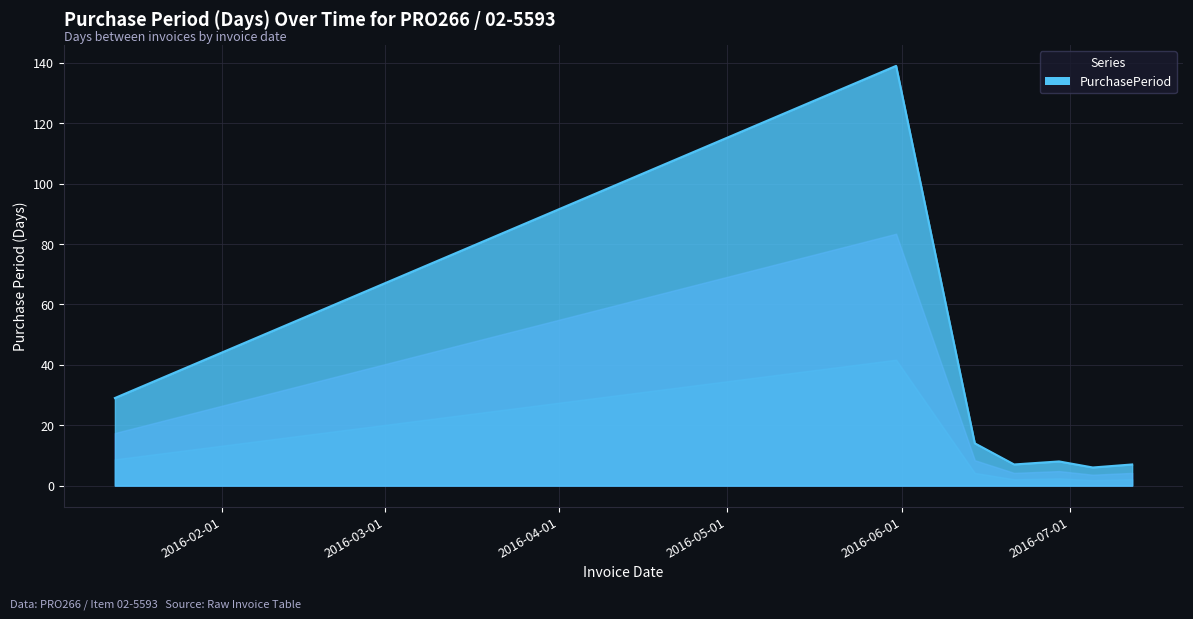

What is the average value?

30